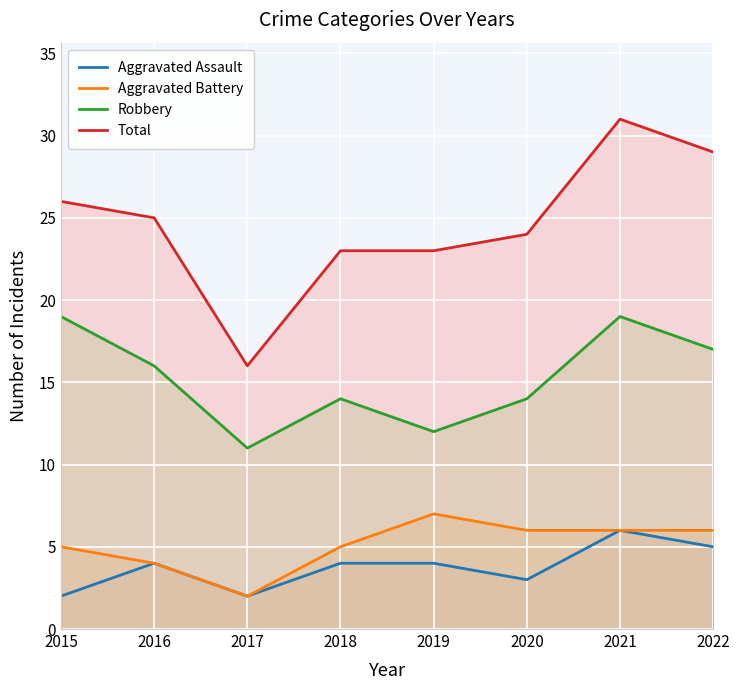

What is the lowest value of the Aggravated Assault series?

2